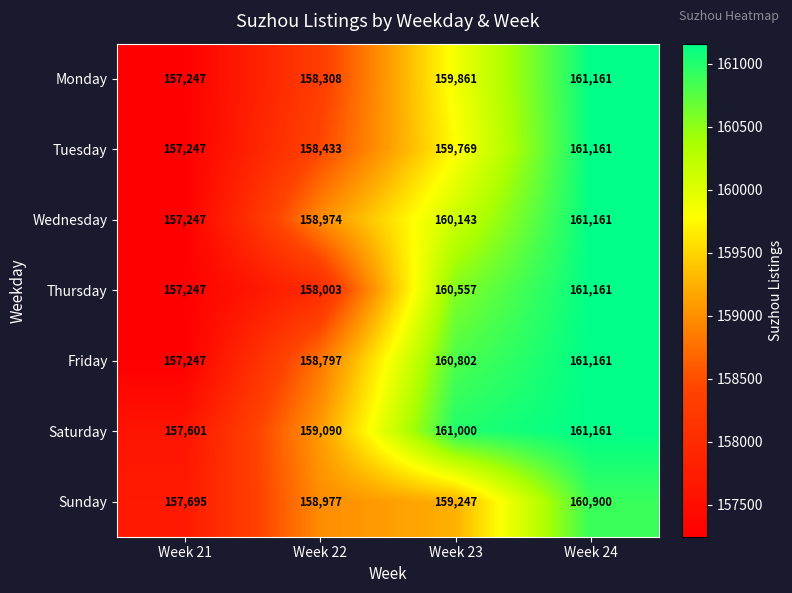

What is the difference between the highest and lowest values at Week 22?

1087